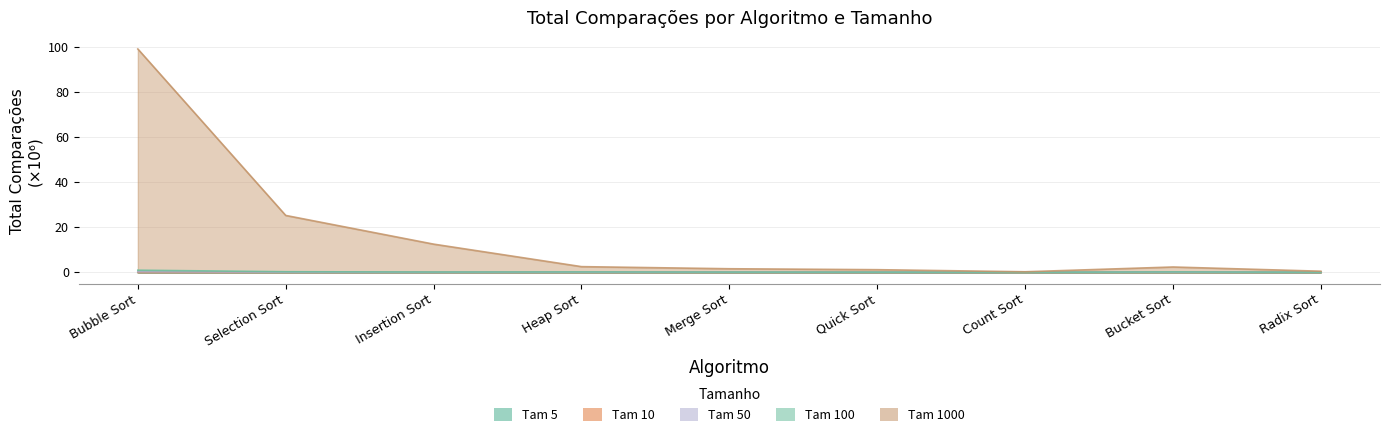

Is it true that Tam 100 equals 0.3 at Selection Sort?

True